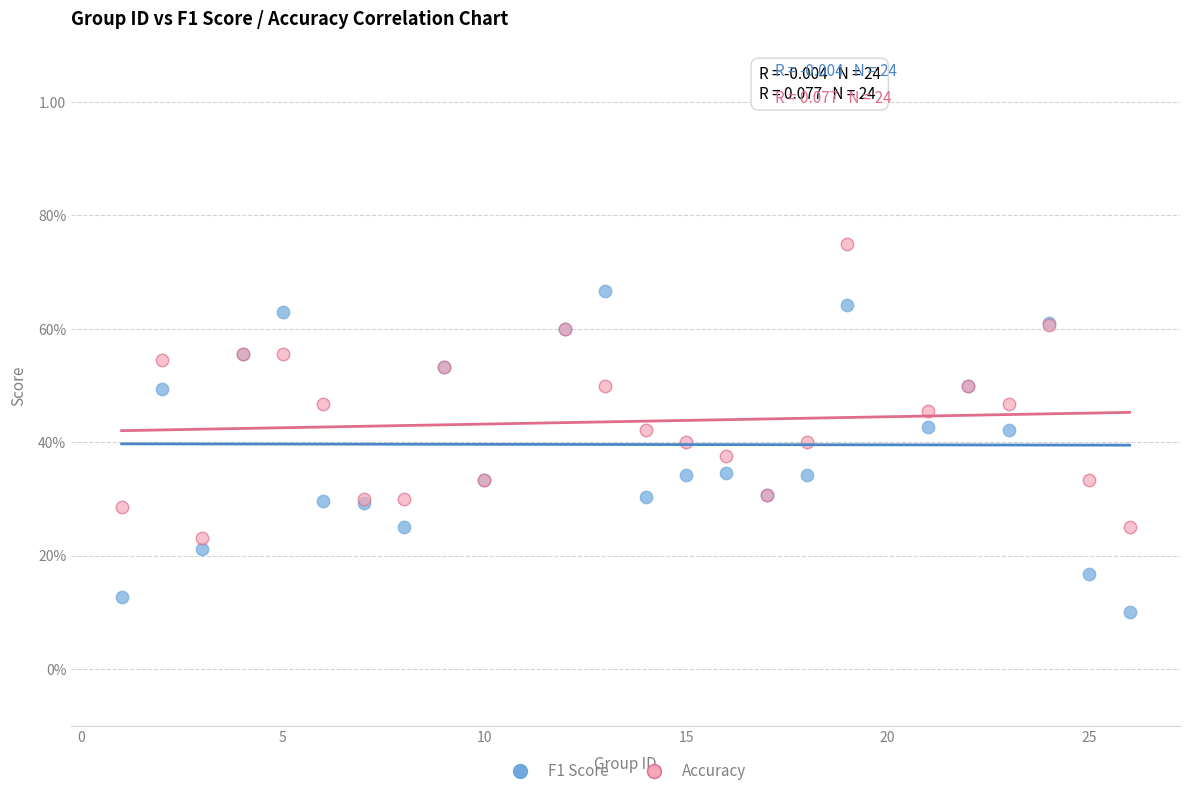

What are all the series names shown in the legend?

F1 Score, Accuracy